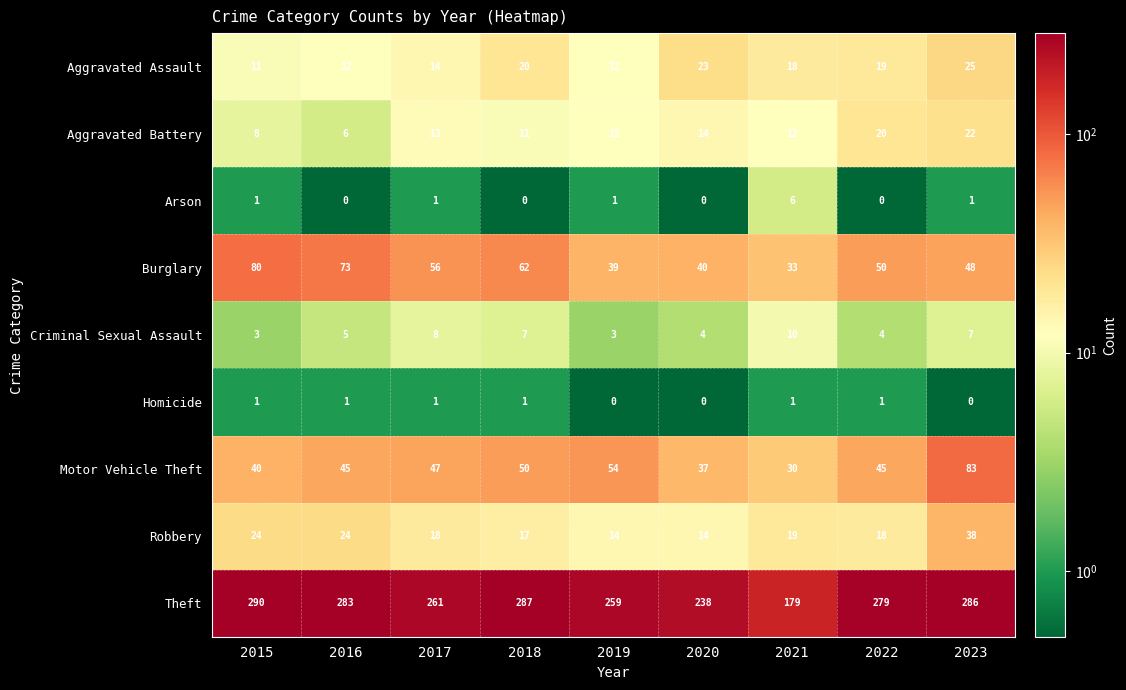

What is the sum of all Aggravated Battery values?

118